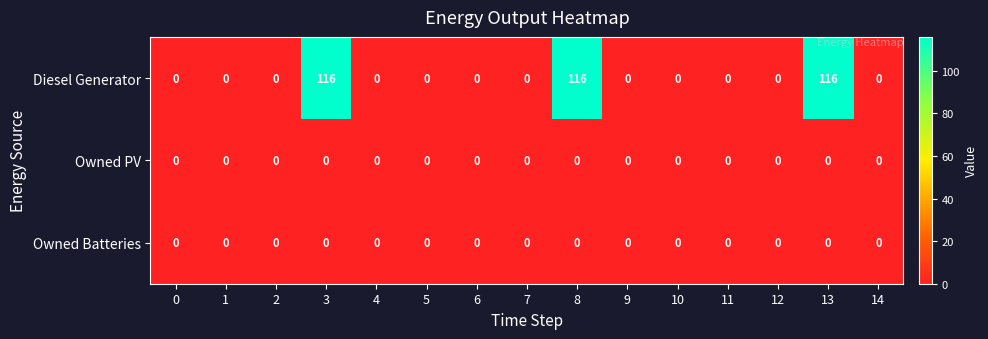

What is the difference between the maximum and minimum values in the Diesel Generator series?

116